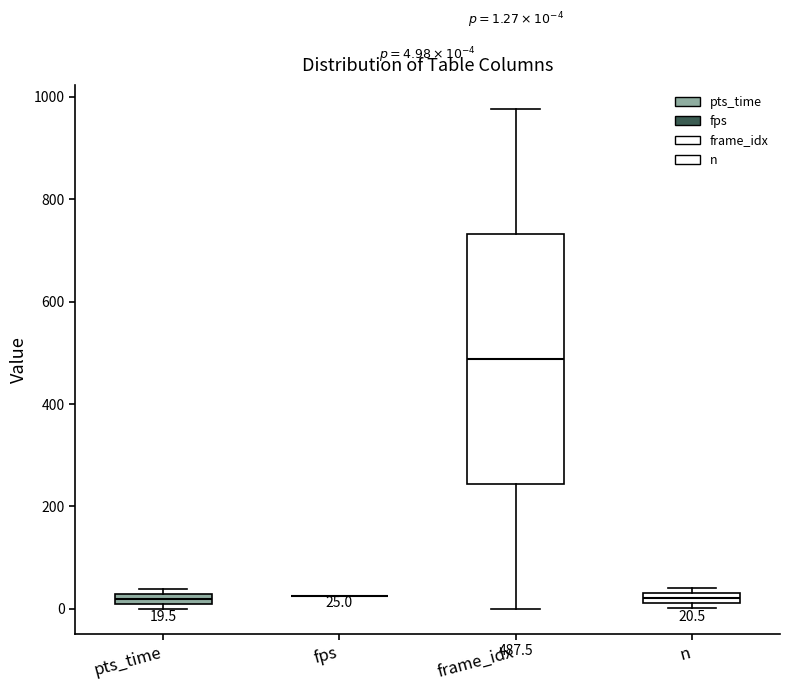

Comparing the boxes themselves (not the whiskers), which one is the tallest?

frame_idx